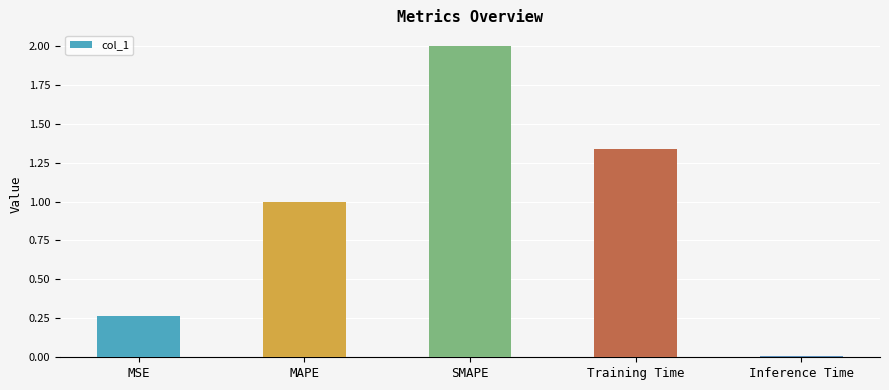

Which has a higher value, MSE or SMAPE?

SMAPE